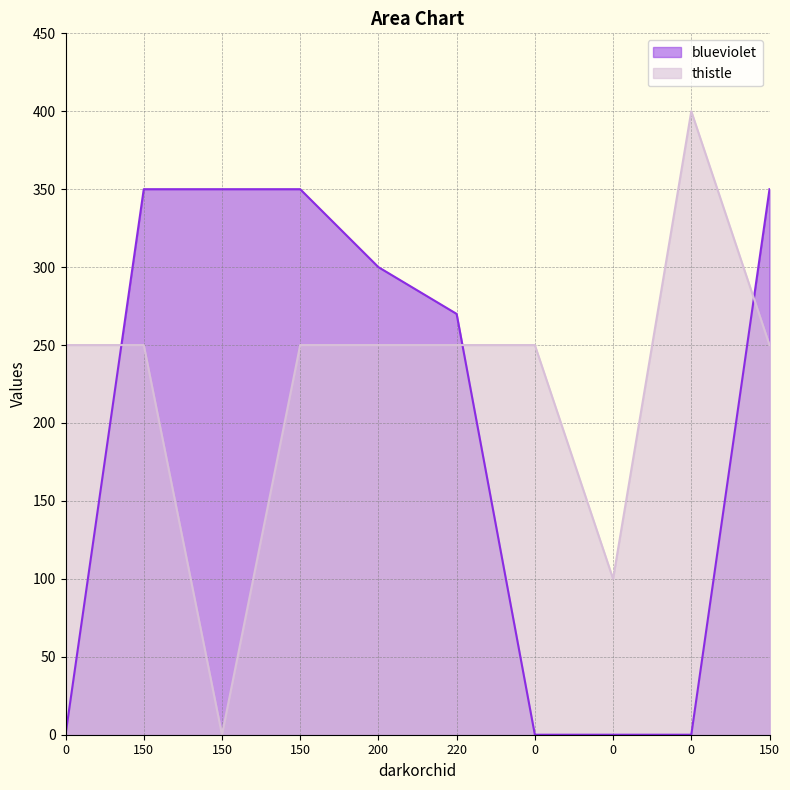

Between which two adjacent categories do blueviolet and thistle first intersect?

0 and 150